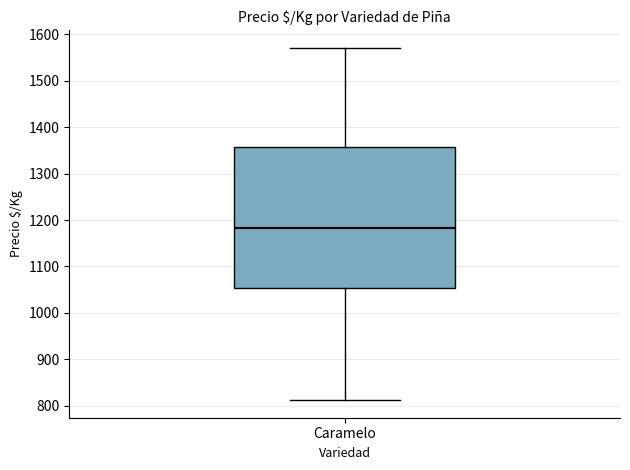

Read this box plot against the y-axis: the position of the median line, the range covered by the box, and the ends of both whiskers. The values are not printed on the chart, so give them approximately, as read against the axis.

median 1180, box 1050 to 1360, whiskers 810 to 1570